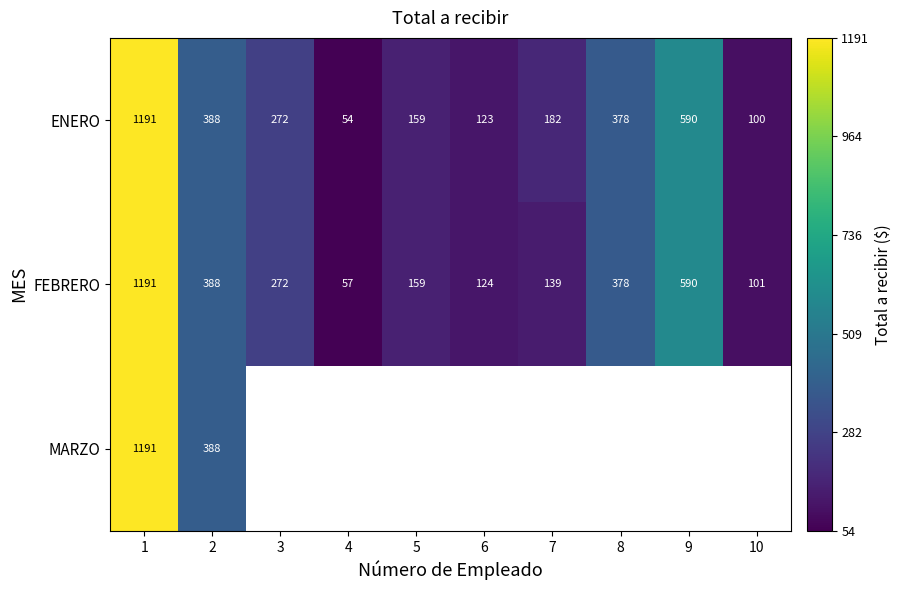

At how many categories does at least one series exceed 254?

5